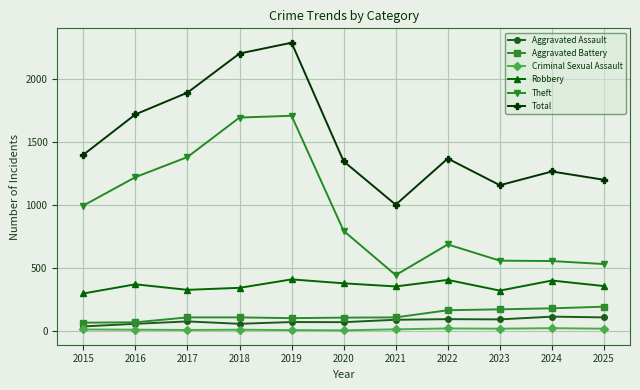

At which category does the chart reach its peak across all series?

2019